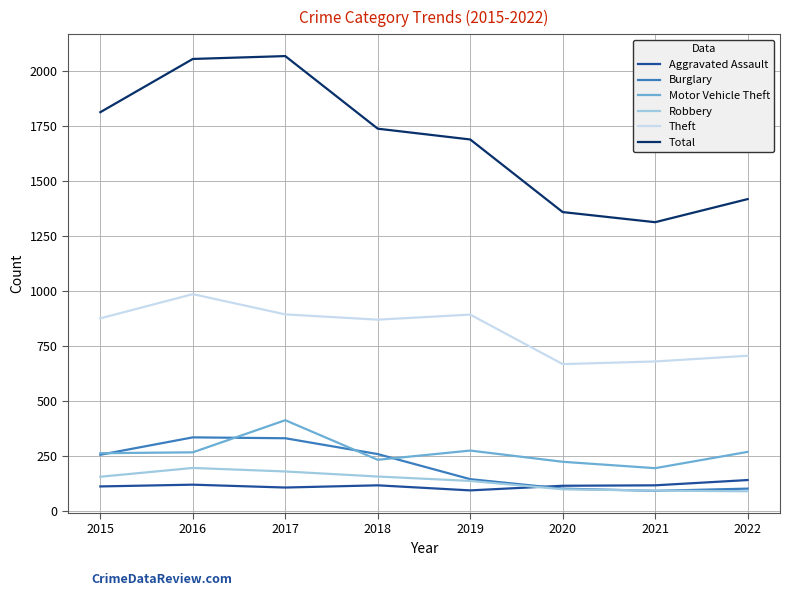

What is the difference between the Theft values at 2021 and 2016?

306